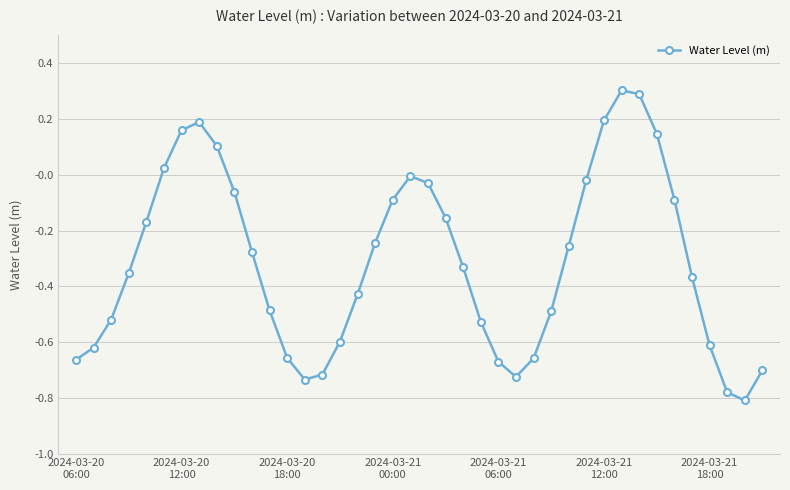

What is the maximum value shown in the chart?

0.3